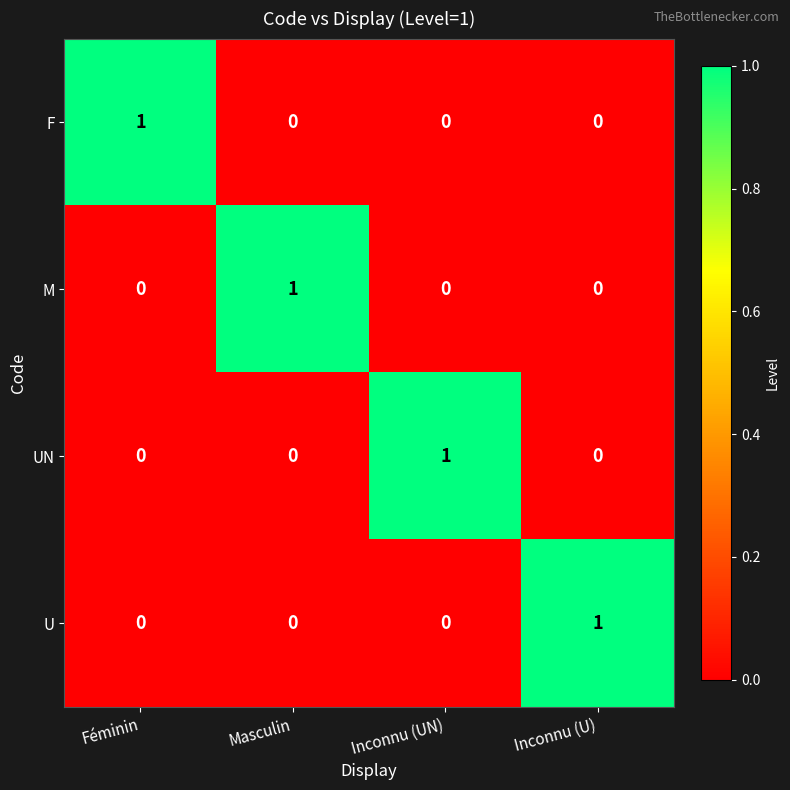

At which label does F reach its peak?

Féminin